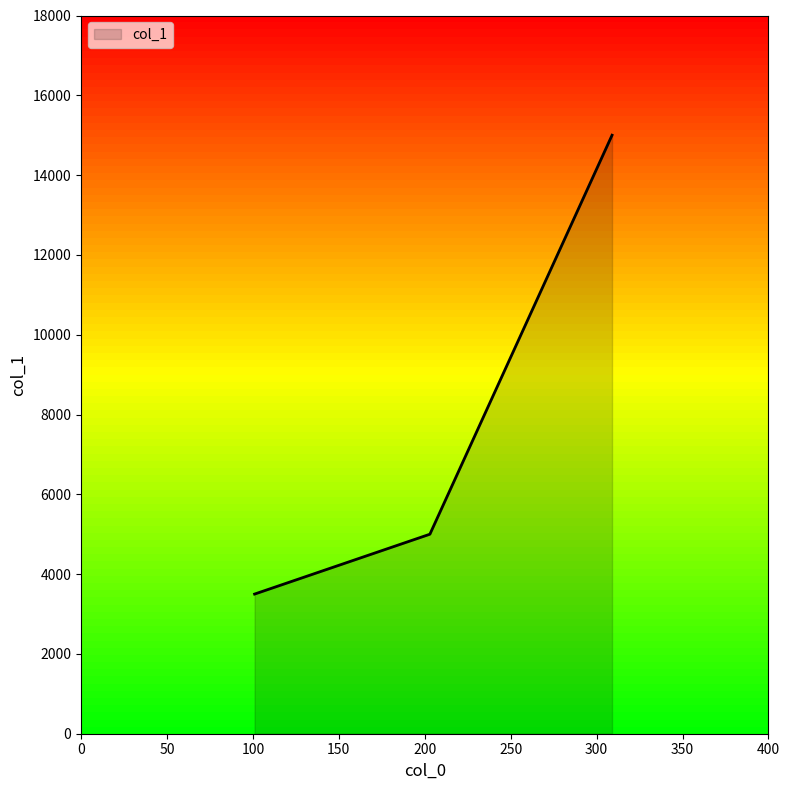

What is the difference between the maximum and minimum values?

11500